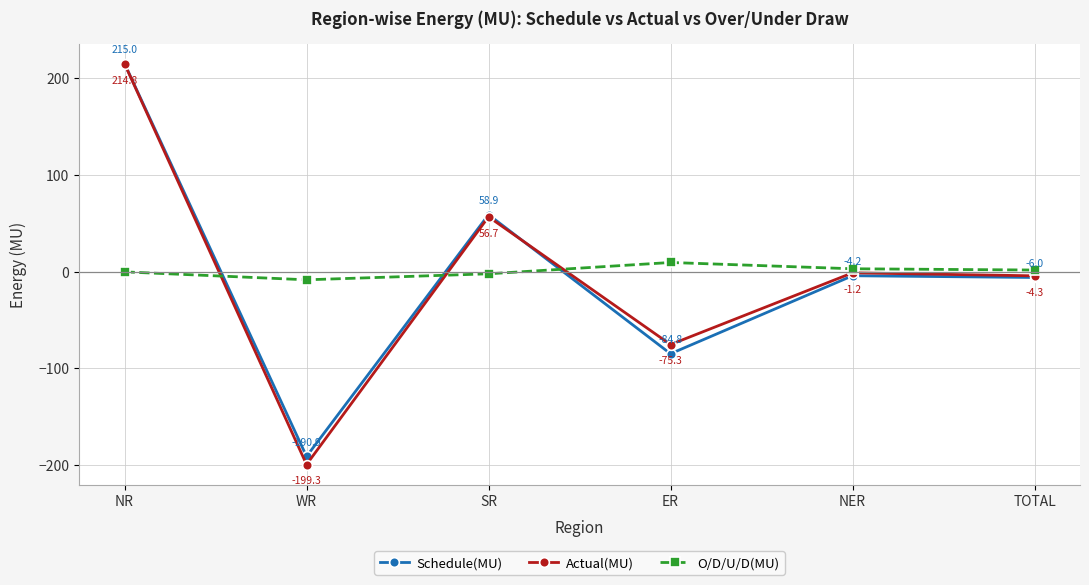

What is the value of the O/D/U/D(MU) point at the 3rd from the left?

-2.2